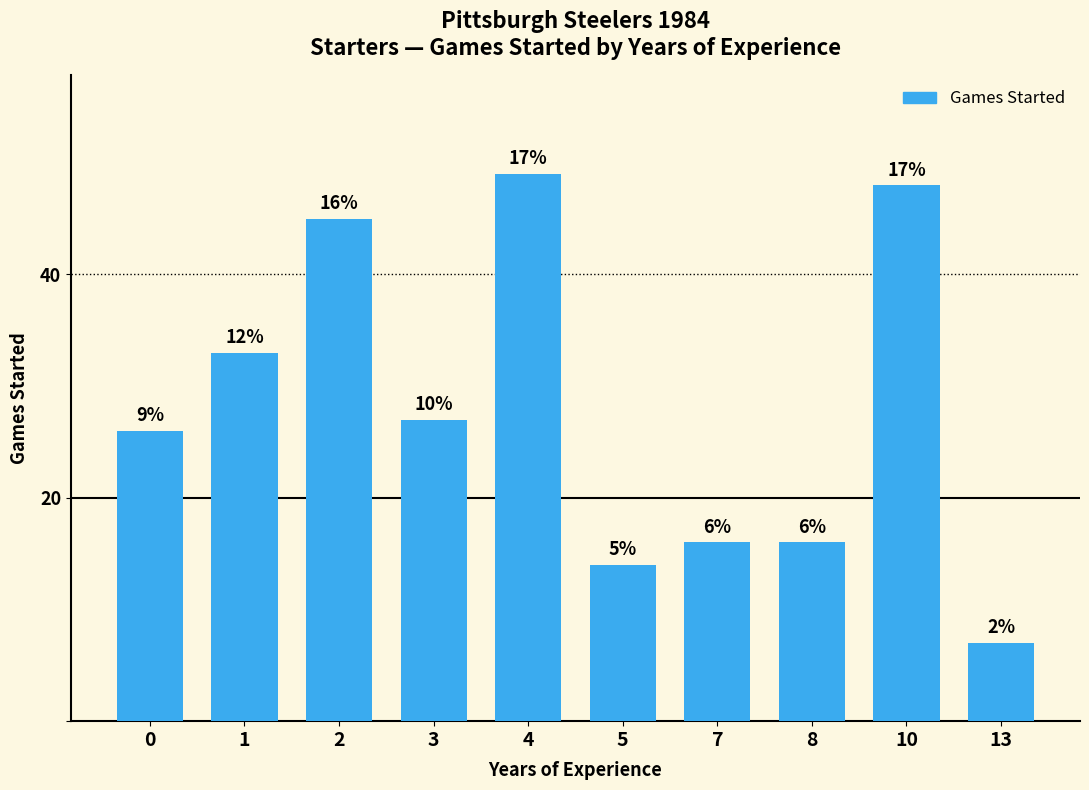

How many bars are there in total?

10